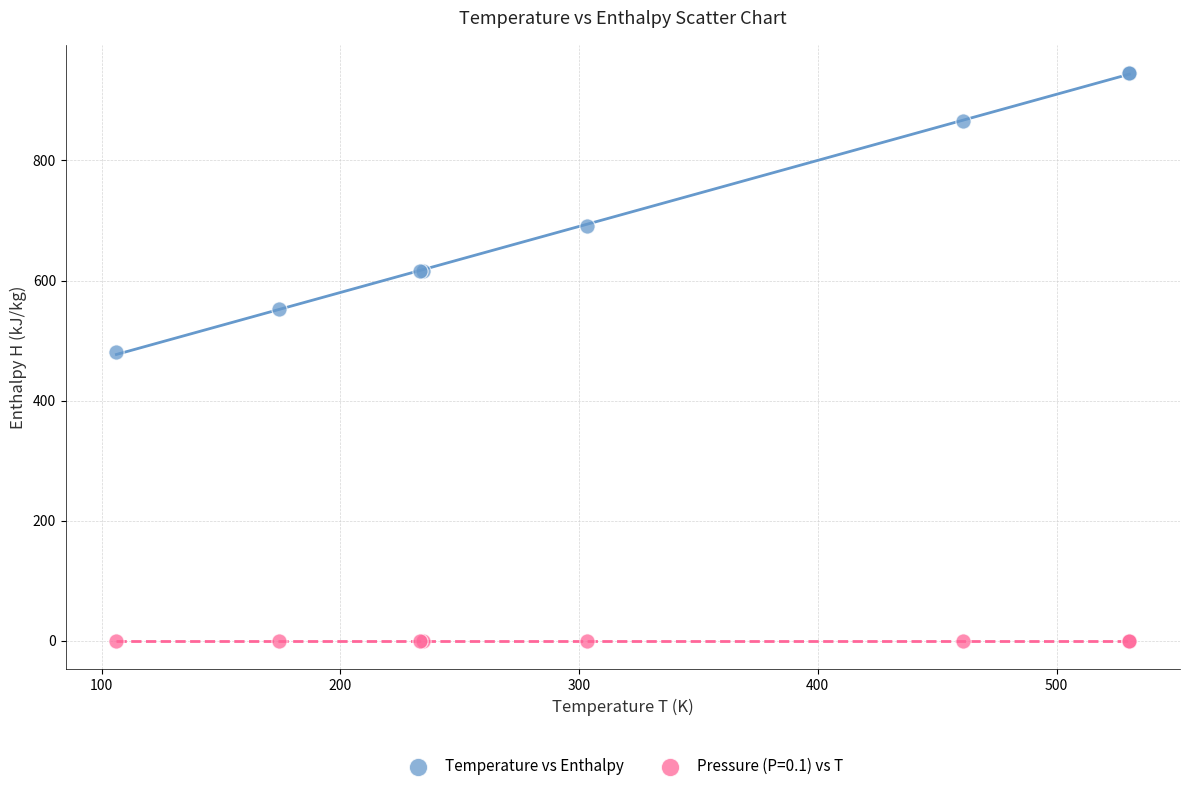

Which series reaches the minimum Y coordinate?

Pressure (P=0.1) vs T